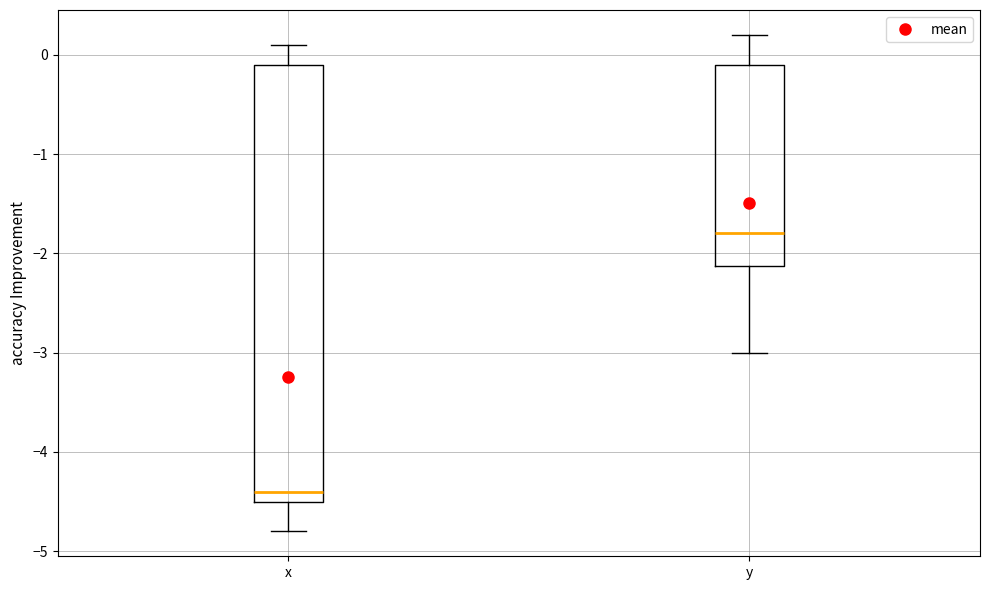

Comparing the boxes themselves (not the whiskers), which one is the tallest?

x